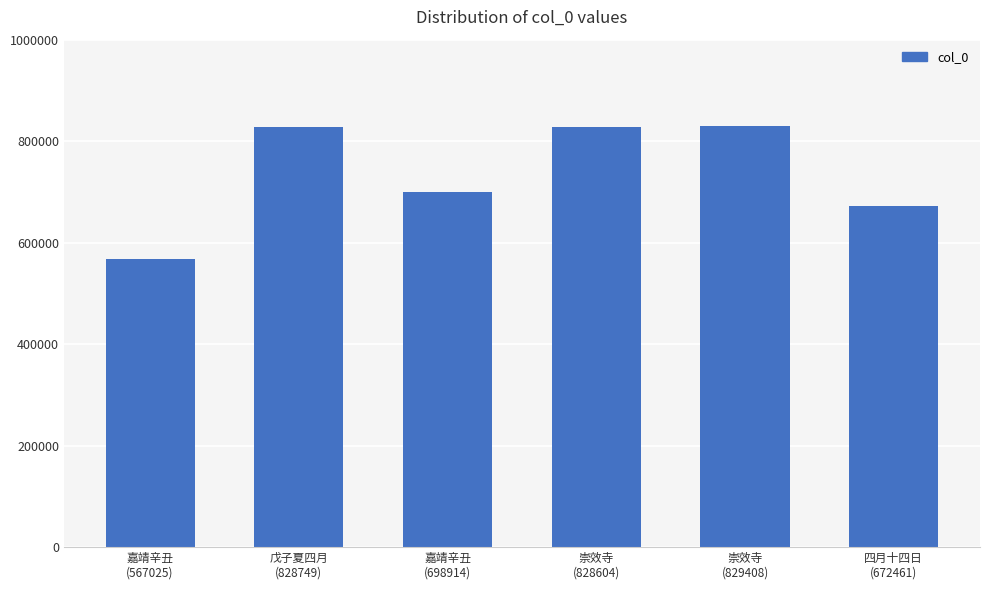

What is the value of the 4th bar from the left?

828604